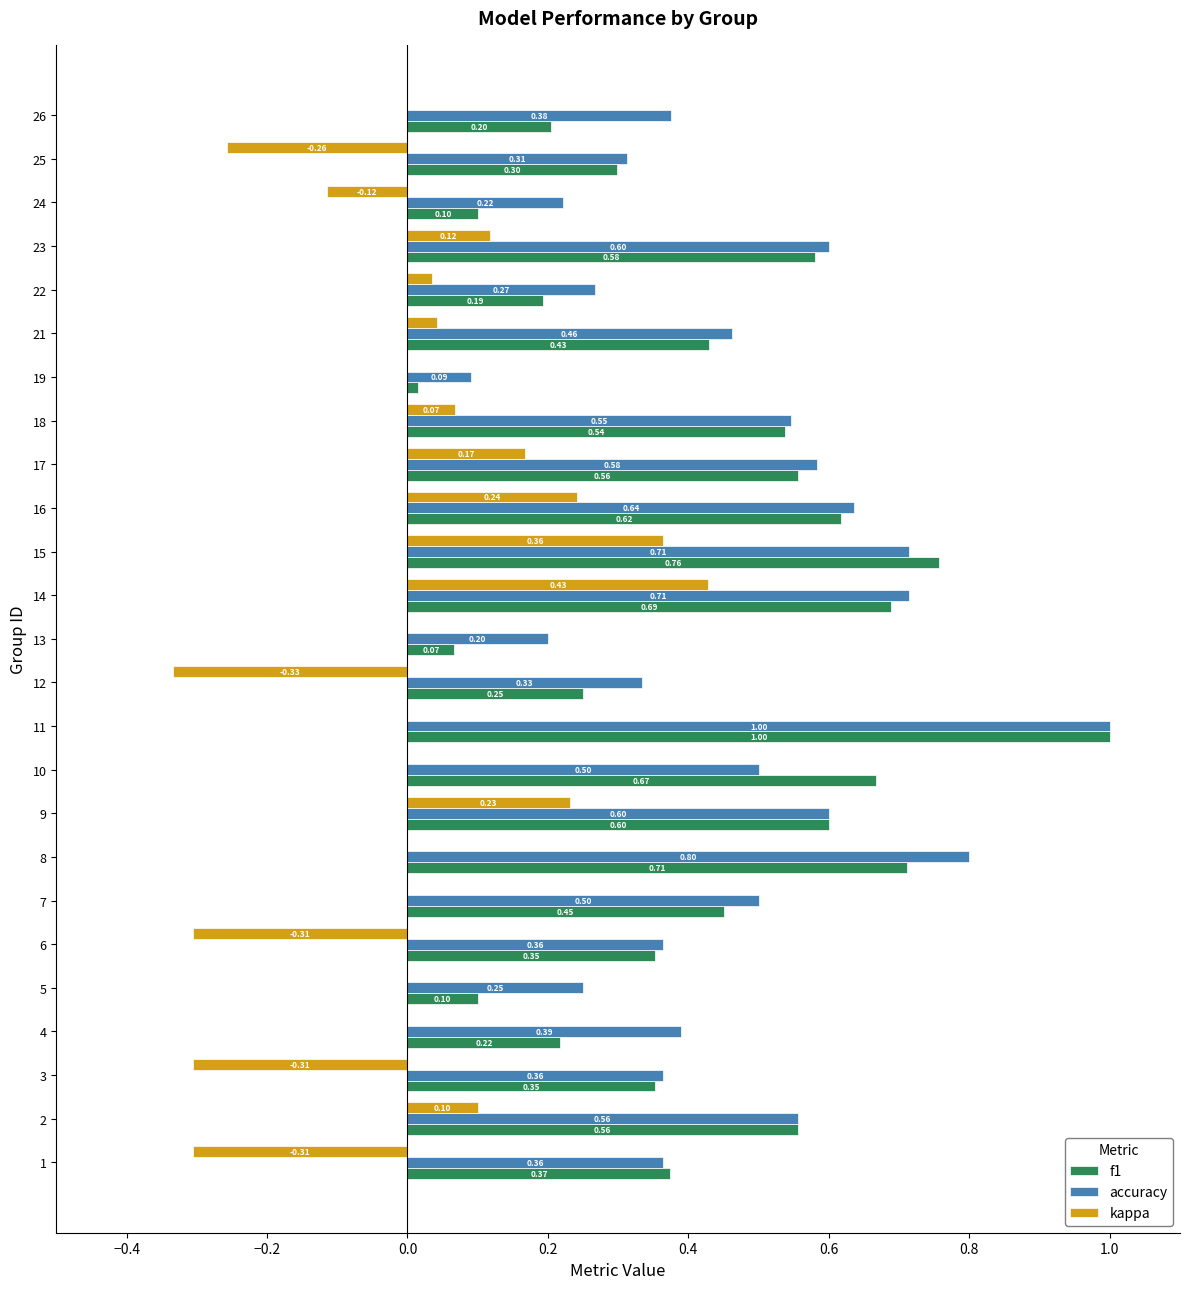

Which series changed the most between 11 and 23?

f1